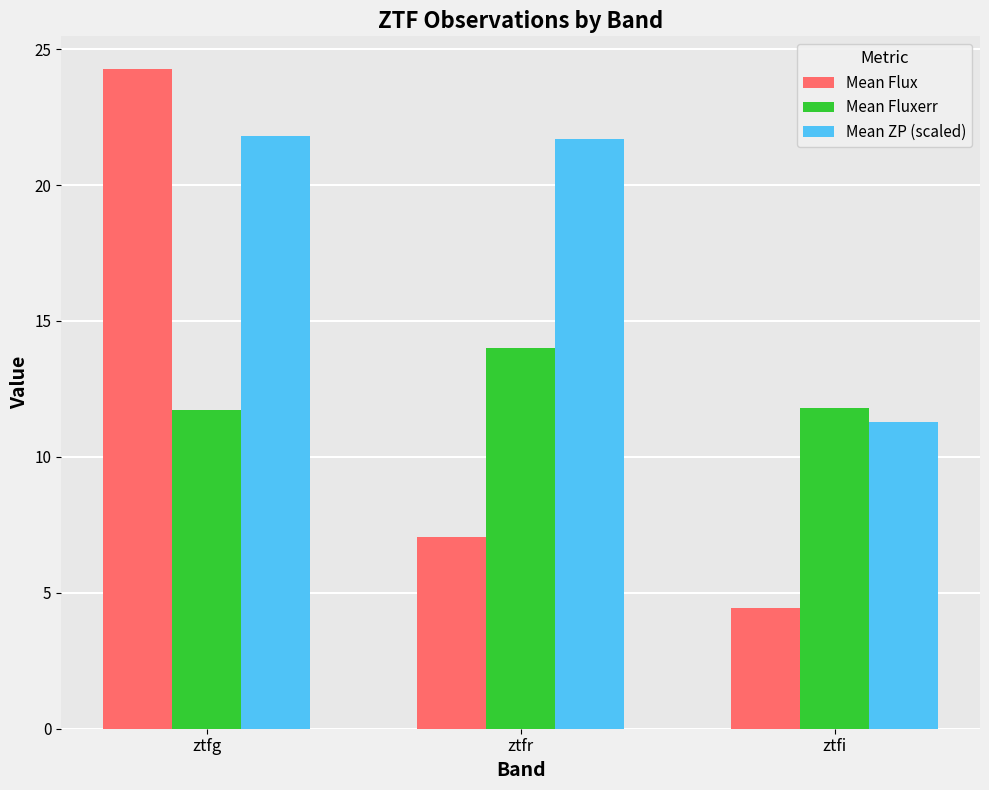

Rank the categories by Mean Flux value from lowest to highest.

ztfi, ztfr, ztfg